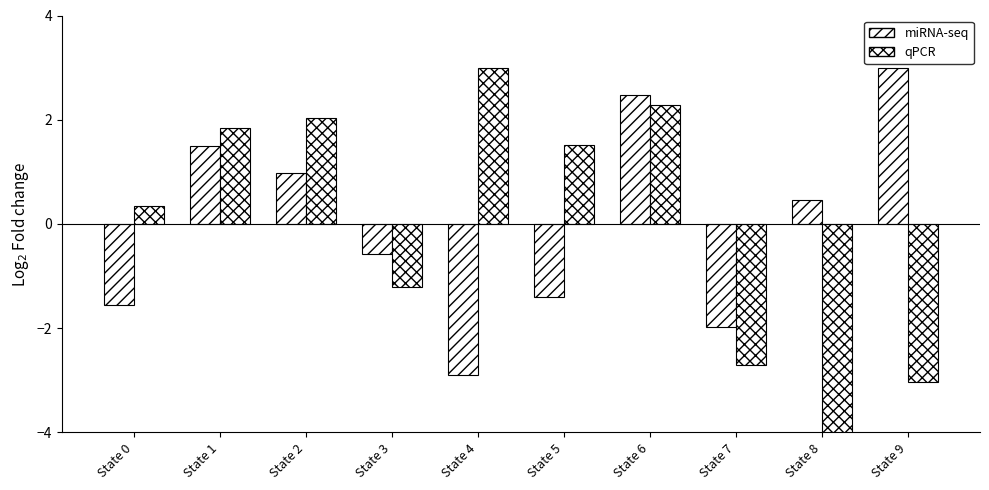

How many bars are there in each group?

2